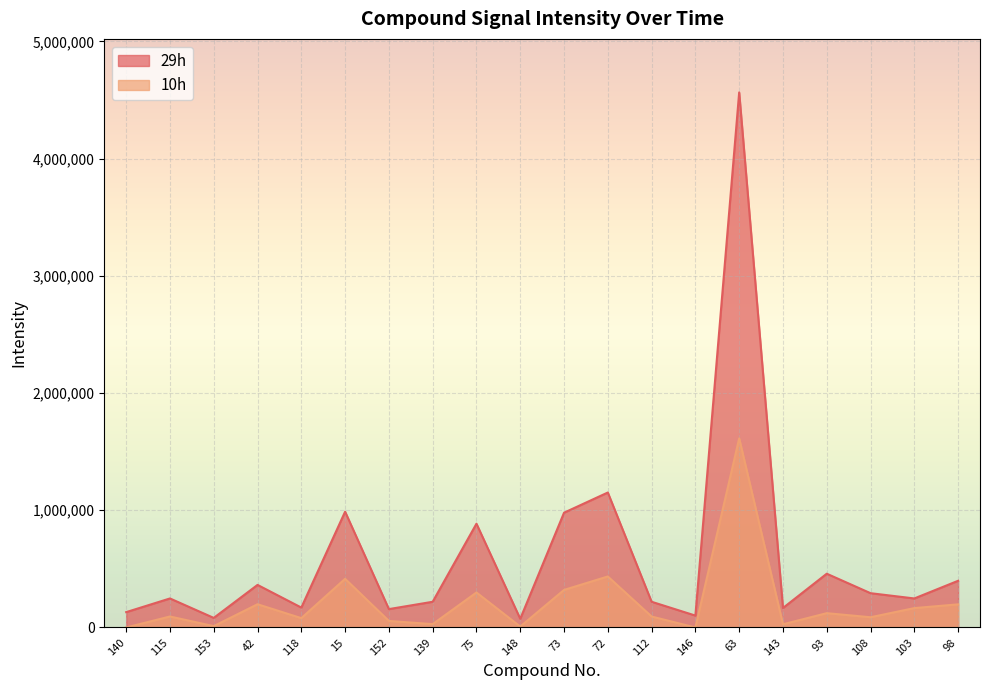

What position from the right is 143?

5